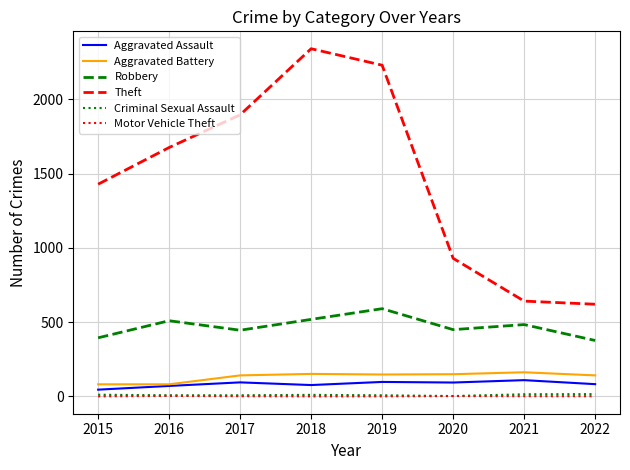

True or false: Aggravated Battery and Motor Vehicle Theft intersect in this chart.

False